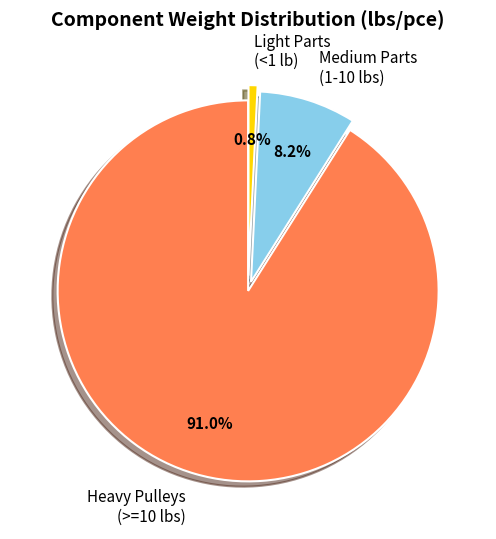

Is Heavy Pulleys (>=10 lbs) the majority of the pie?

Yes